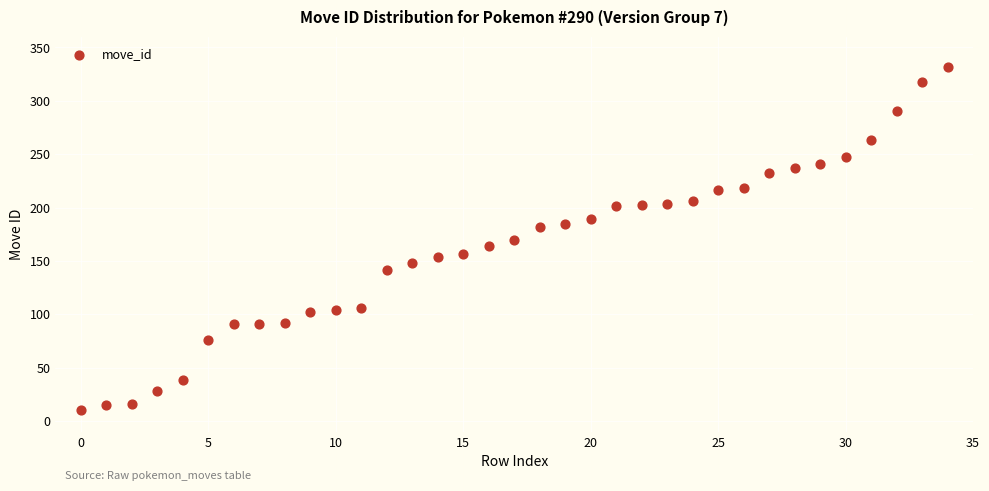

What is the range of Y values (max minus min)?

322